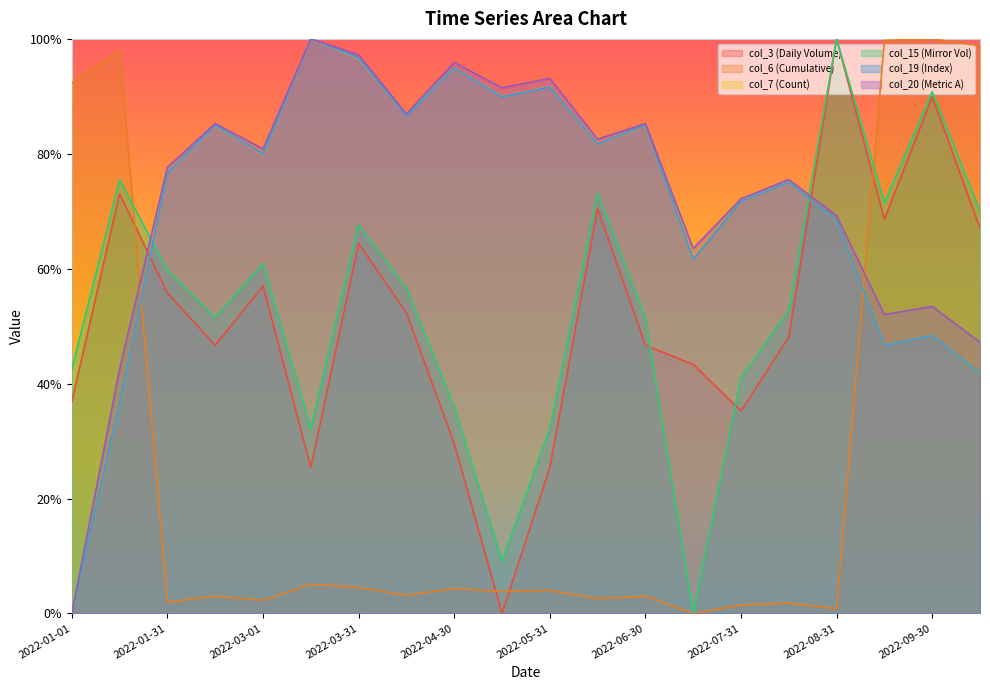

At which category does col_19 (Index) reach its first local valley?

2022-03-01